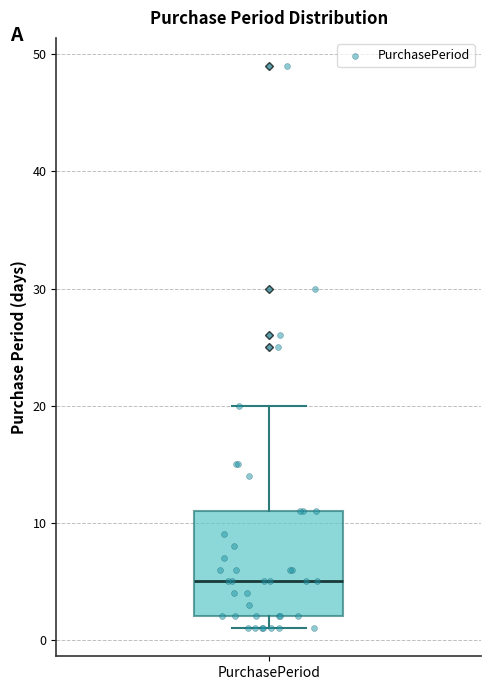

Where does the upper whisker of the box for PurchasePeriod end on the y-axis? The values are not printed on the chart, so give them approximately, as read against the axis.

20